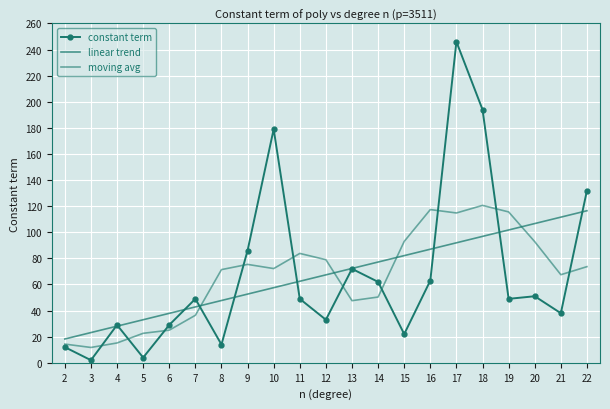

Reading right to left, extract all data points from this chart.

constant term: 22=132.0	21=38.0	20=51.0	19=49.0	18=194.0	17=246.0	16=63.0	15=22.0	14=62.0	13=72.0	12=33.0	11=49.0	10=179.0	9=86.0	8=14.0	7=49.0	6=29.0	5=4.0	4=29.0	3=2.0	2=12.0
linear trend: 22=116.5	21=111.6	20=106.7	19=101.8	18=96.9	17=91.9	16=87.0	15=82.1	14=77.2	13=72.3	12=67.4	11=62.5	10=57.6	9=52.6	8=47.7	7=42.8	6=37.9	5=33.0	4=28.1	3=23.2	2=18.3
moving avg: 22=73.7	21=67.5	20=92.8	19=115.6	18=120.6	17=114.8	16=117.4	15=93.0	14=50.4	13=47.6	12=79.0	11=83.8	10=72.2	9=75.4	8=71.4	7=36.4	6=25.0	5=22.6	4=15.2	3=11.8	2=14.3